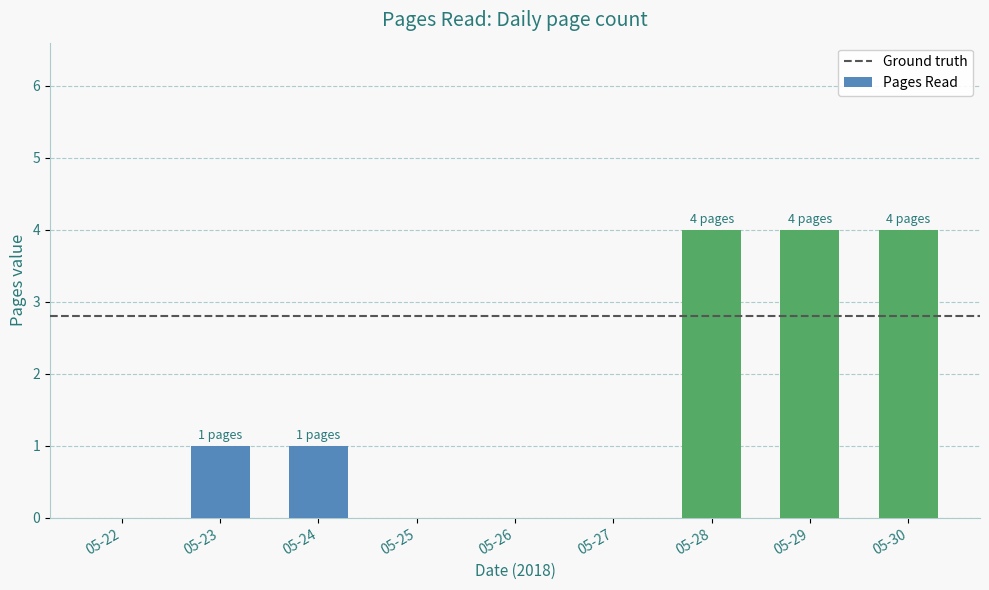

True or false: the data shows 1 at 05-23.

True